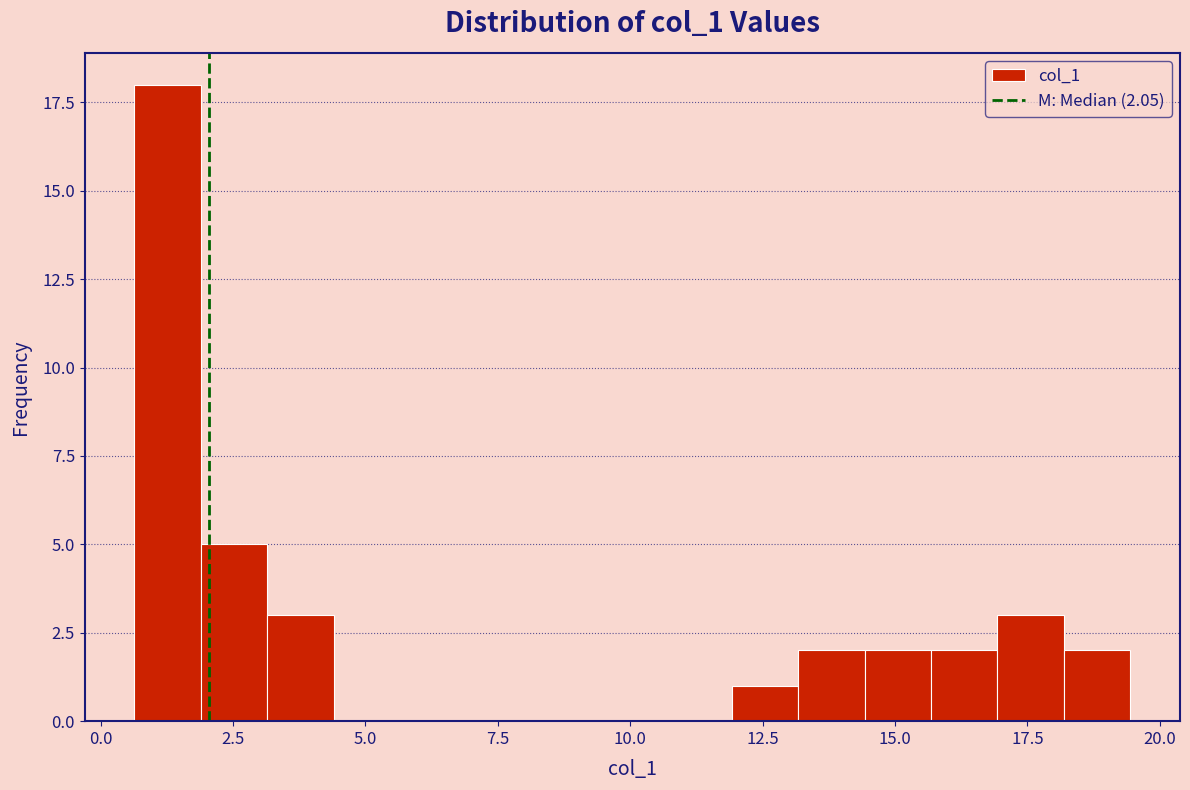

Around what value on the x-axis is the tallest bar? Give the approximate position of its centre, as read against the axis.

1.5